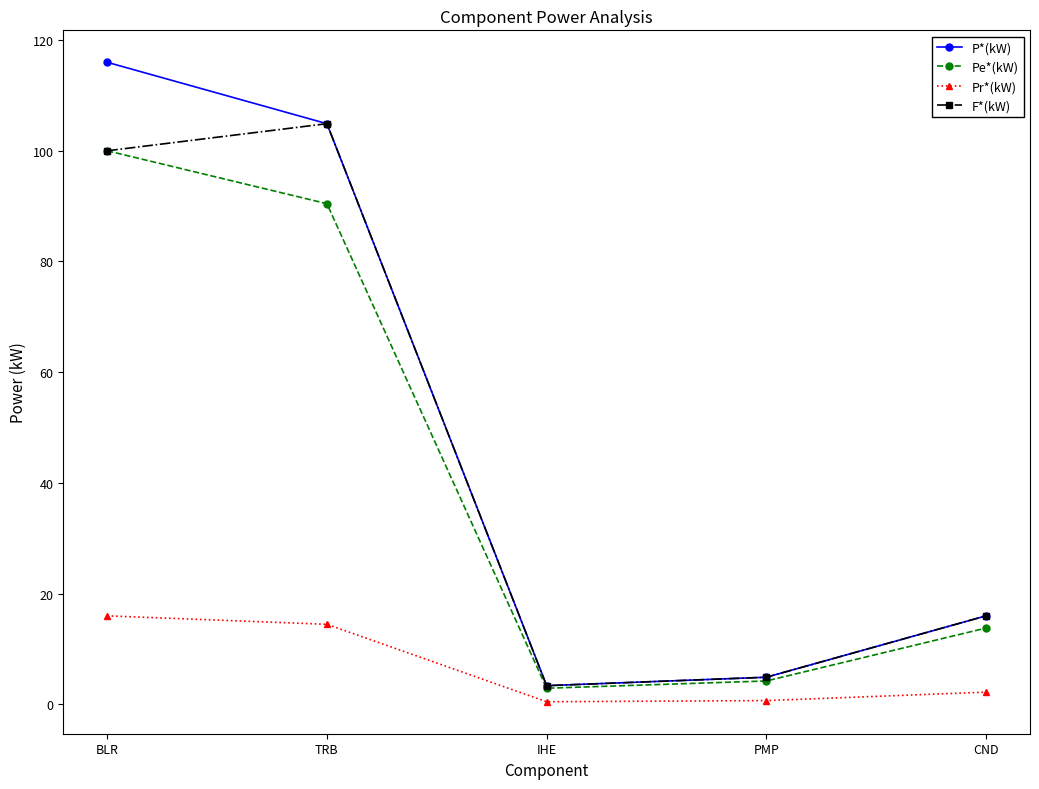

What is the difference between the maximum and minimum values in the F*(kW) series?

101.5